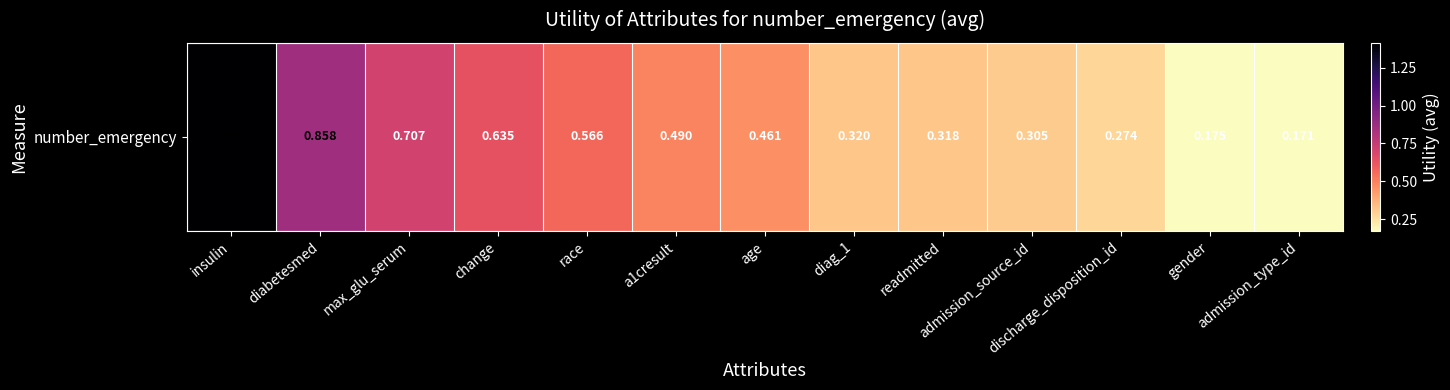

What is the sum of all values?

6.7